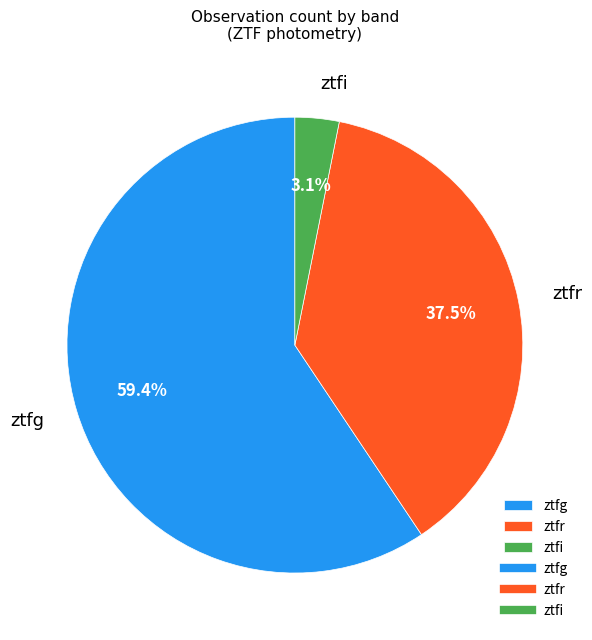

Is ztfi the majority of the pie?

No